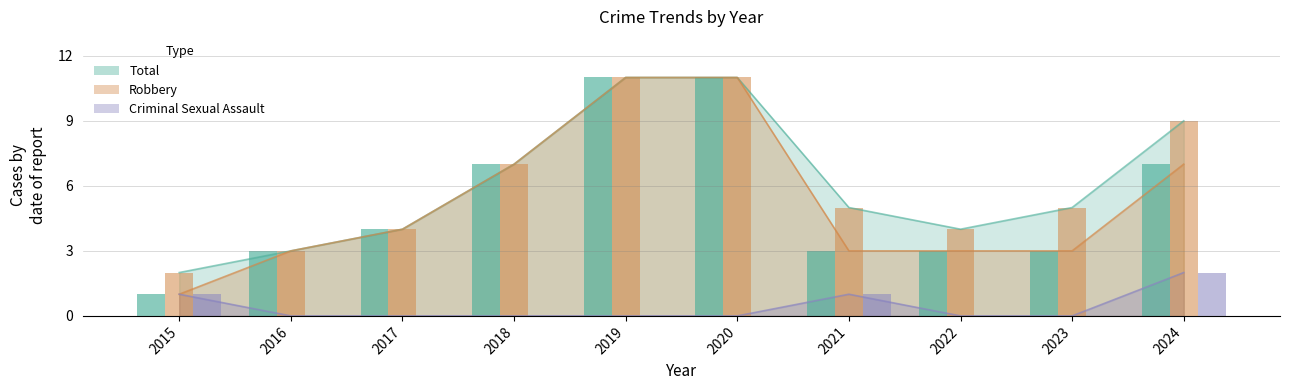

Is the value of Total at 2016 greater than the value of Criminal Sexual Assault at 2018?

Yes